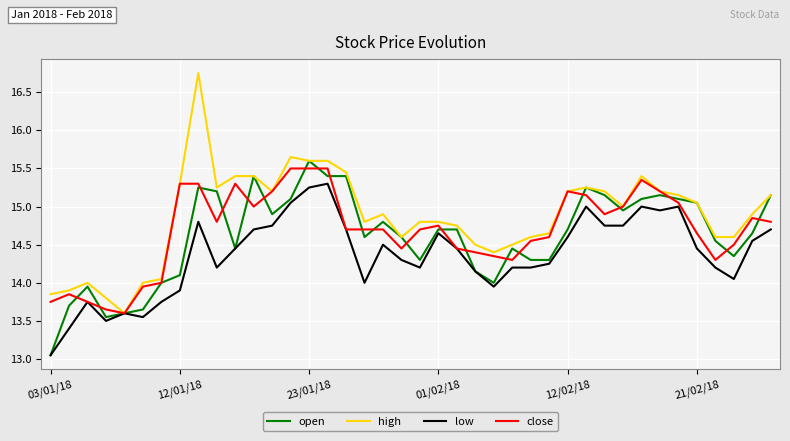

Which series has the largest total across all categories?

high